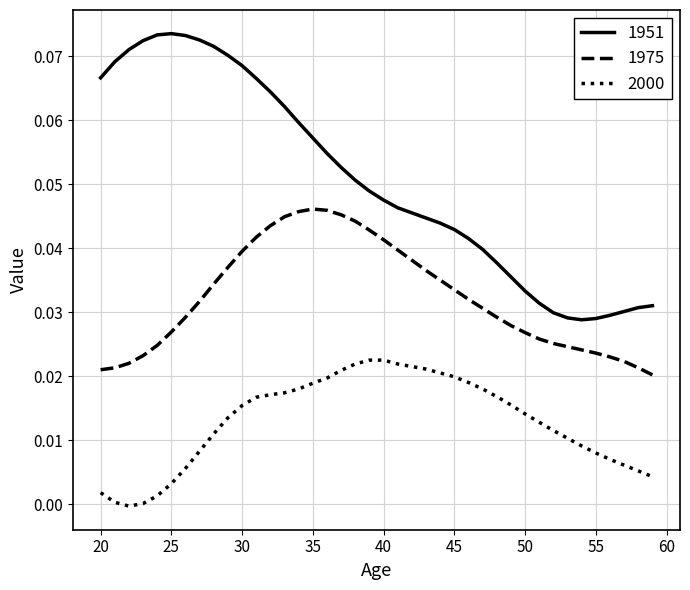

True or false: 1975 and 2000 intersect in this chart.

False